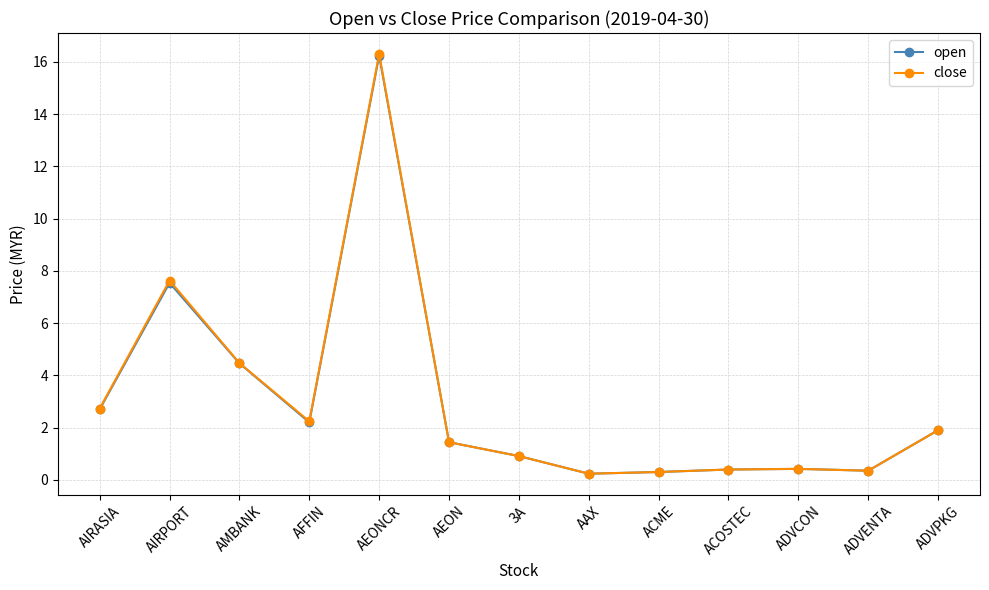

At which category does the chart reach its peak across all series?

AEONCR